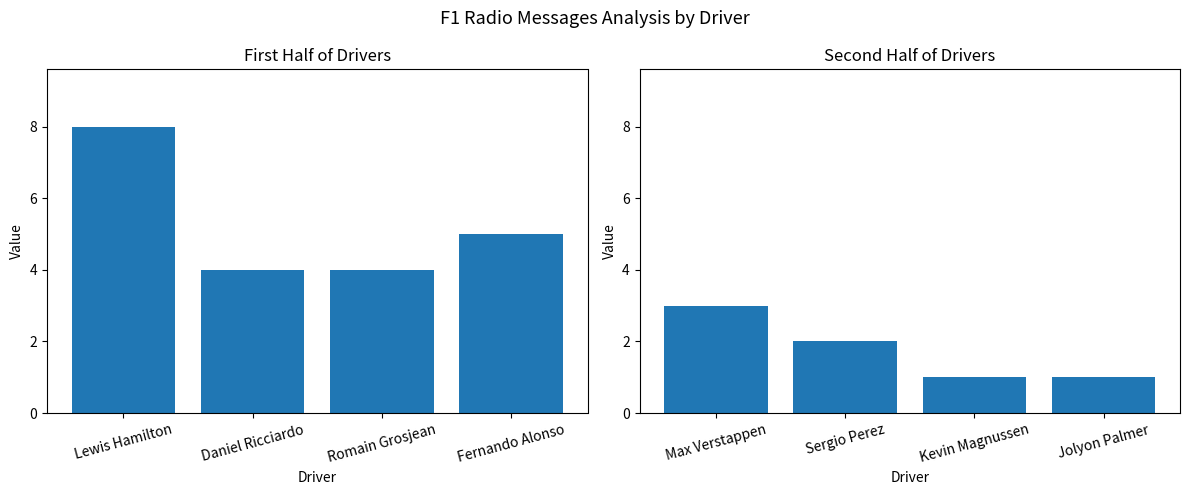

Which has a higher value, Fernando Alonso or Lewis Hamilton?

Lewis Hamilton